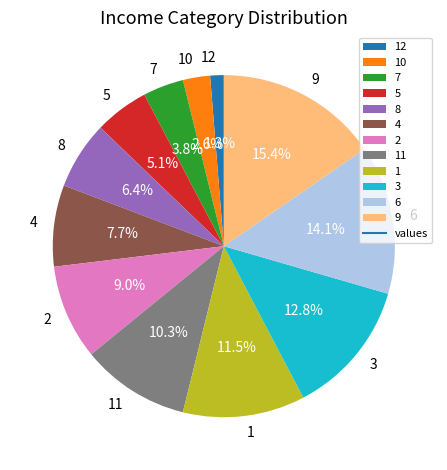

To the nearest percent, what portion does 2 represent?

9%